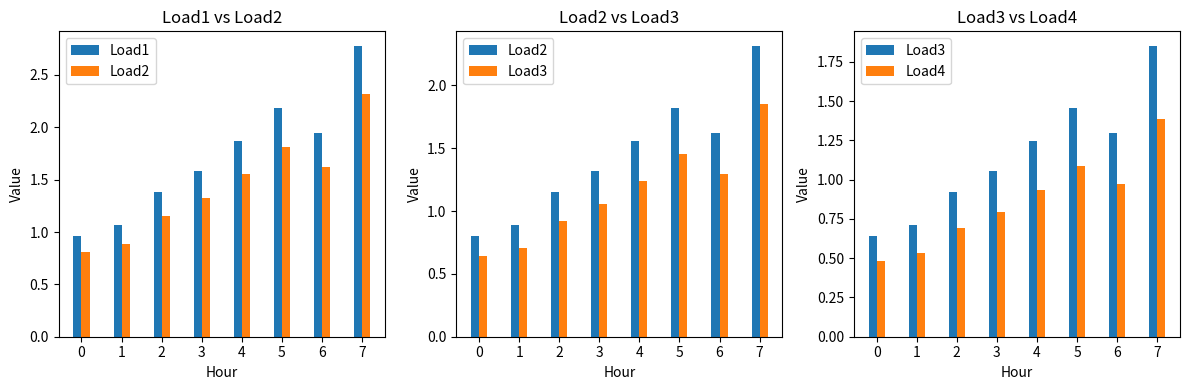

What is the difference between the highest and lowest values at 6?

1.0